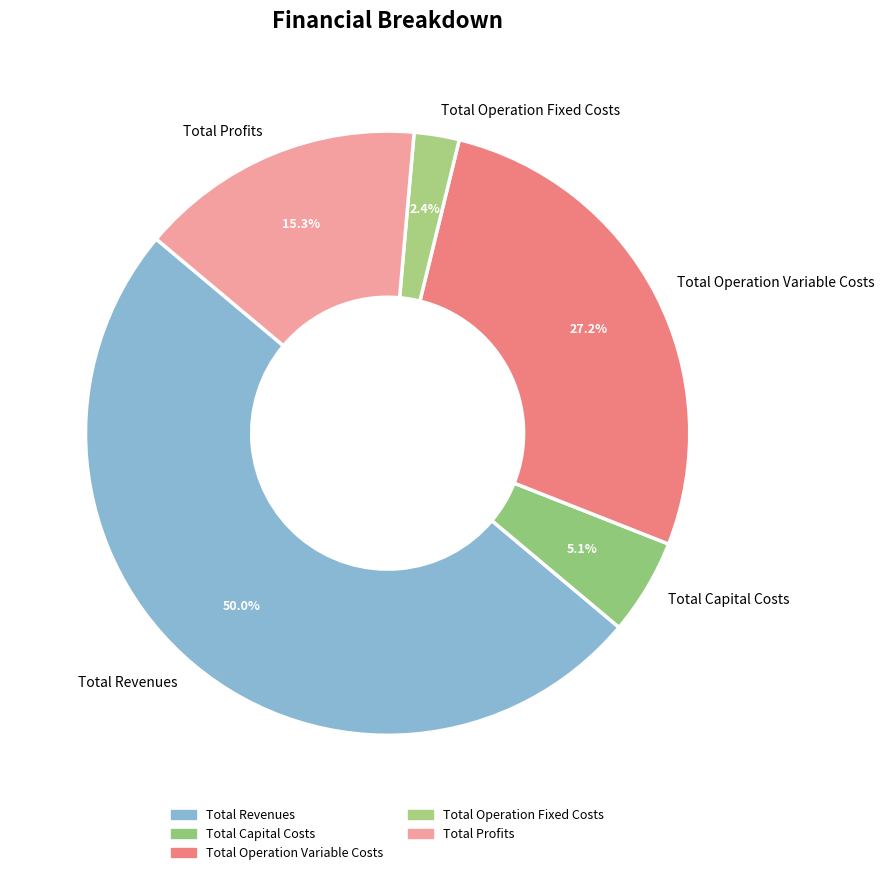

To the nearest percent, what is the average slice percentage?

20%